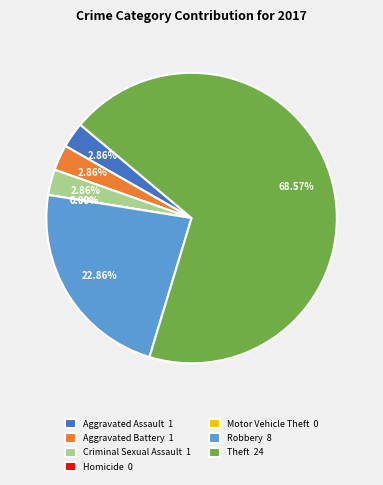

Which slice is the largest?

Theft